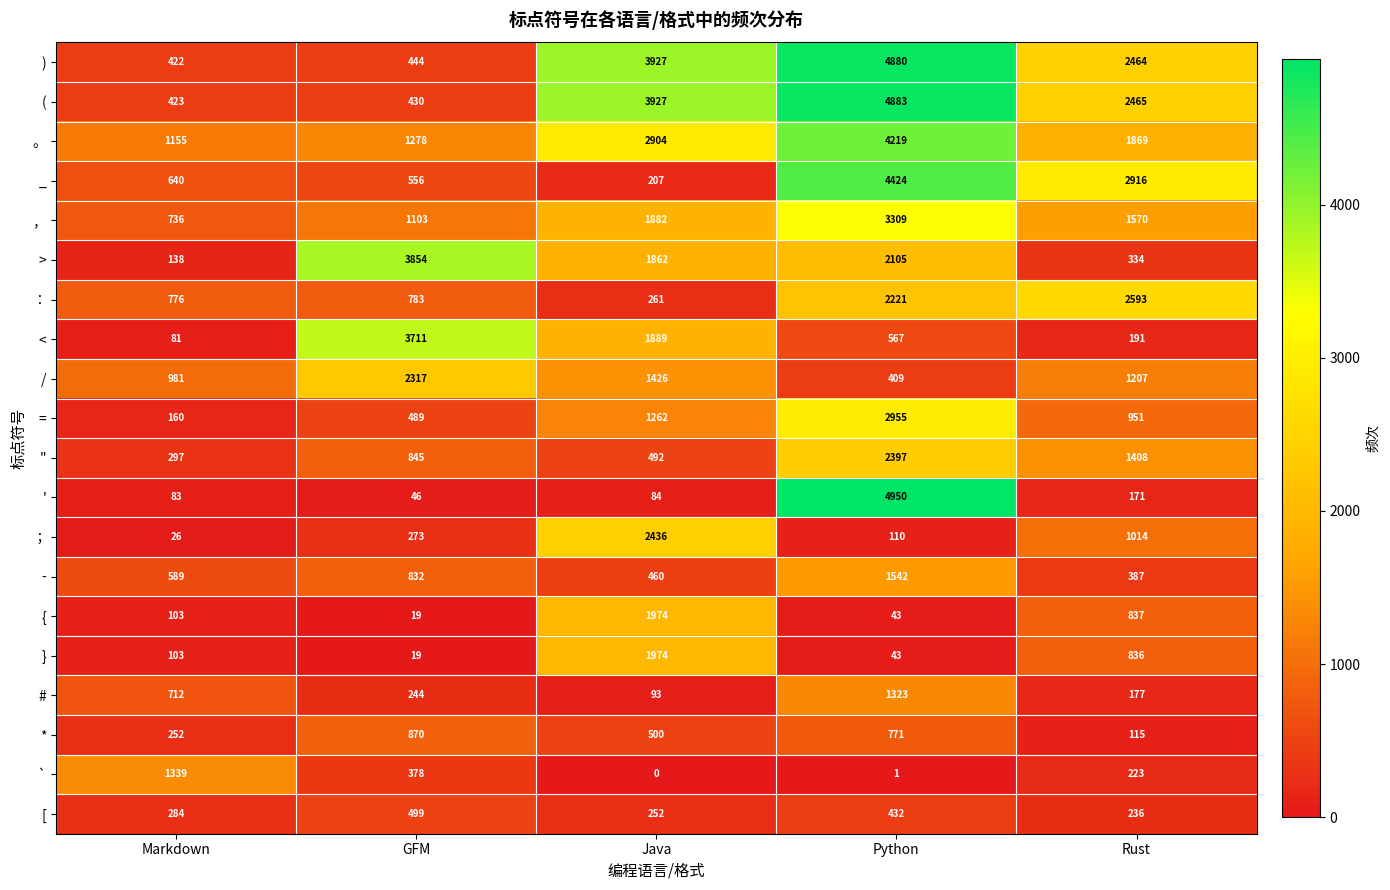

Which series has the largest range (max minus min)?

'